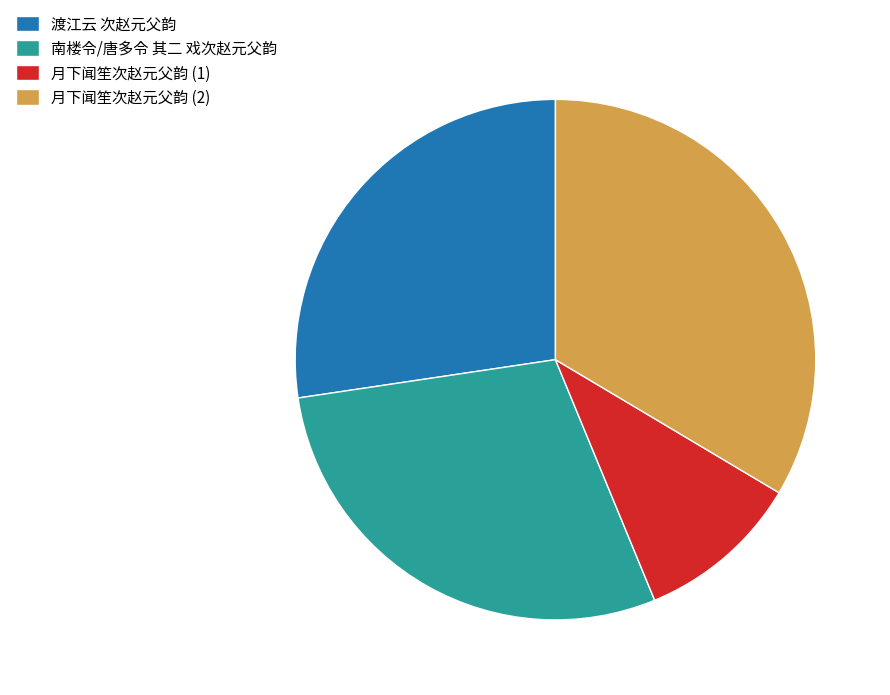

Rank the categories by value from highest to lowest.

月下闻笙次赵元父韵 (2), 南楼令/唐多令 其二 戏次赵元父韵, 渡江云 次赵元父韵, 月下闻笙次赵元父韵 (1)